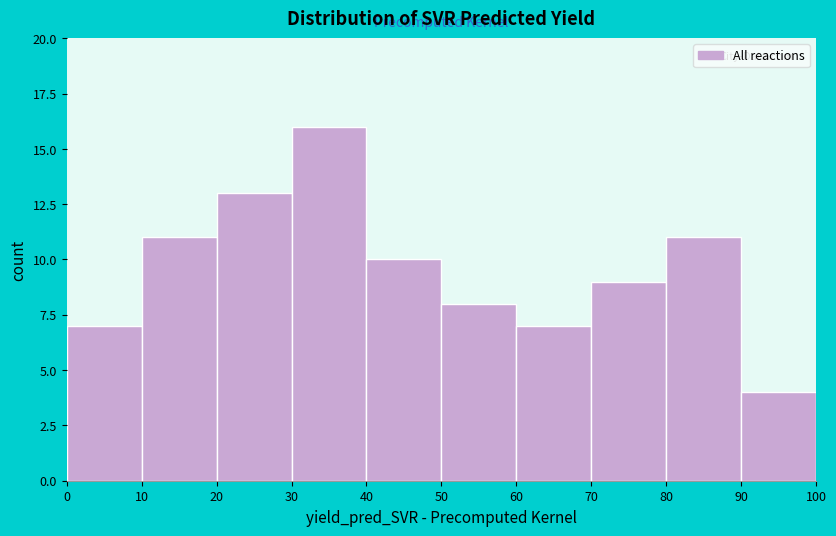

How tall is the bar that spans 0 to 10 on the x-axis? The values are not printed on the chart, so give them approximately, as read against the axis.

7